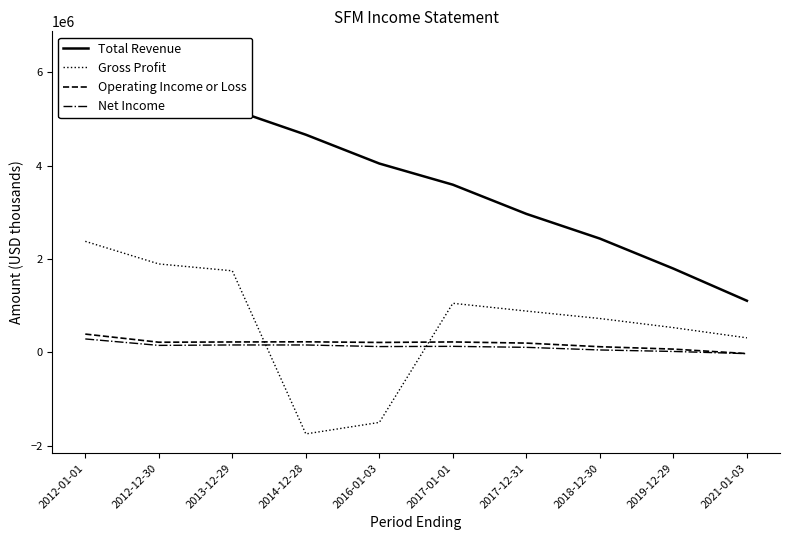

At which category is the sum across all series the highest?

2012-01-01